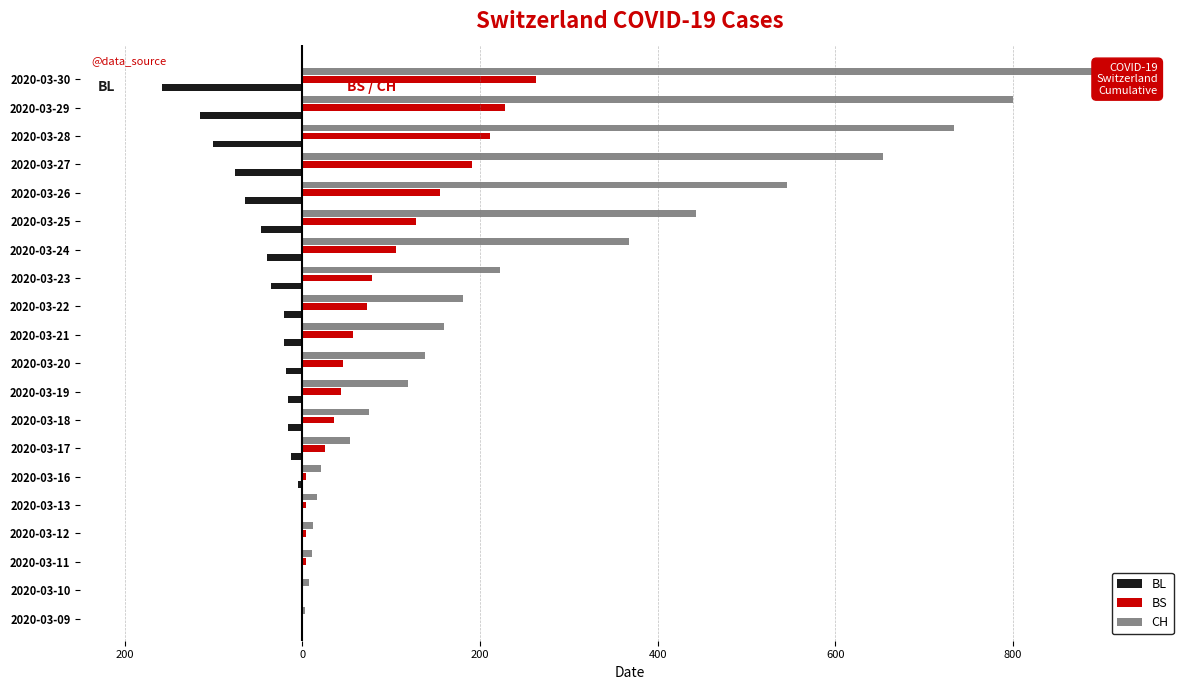

At how many categories does at least one series exceed 136?

11